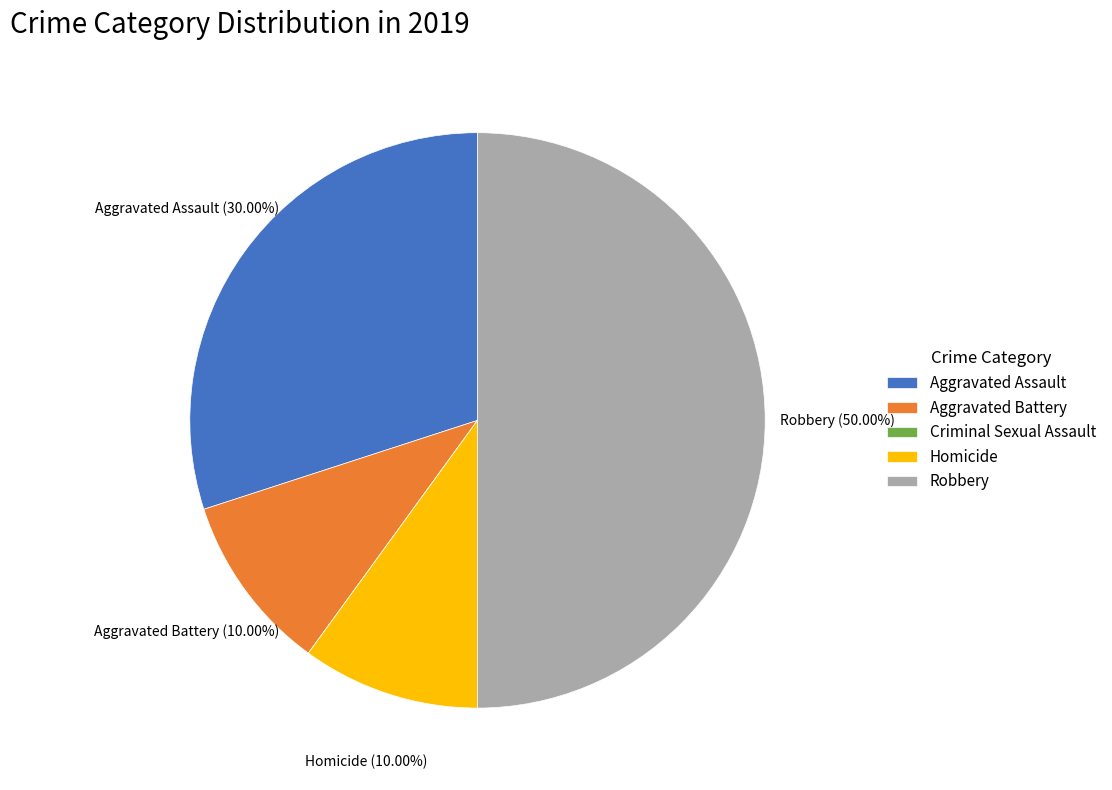

Does Aggravated Battery account for over 50% of the chart?

No